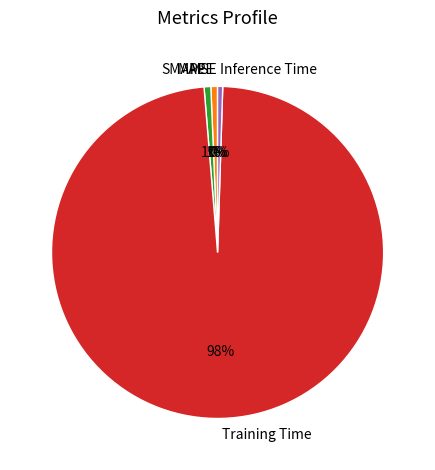

The Inference Time slice represents 15% of the pie. True or false?

False